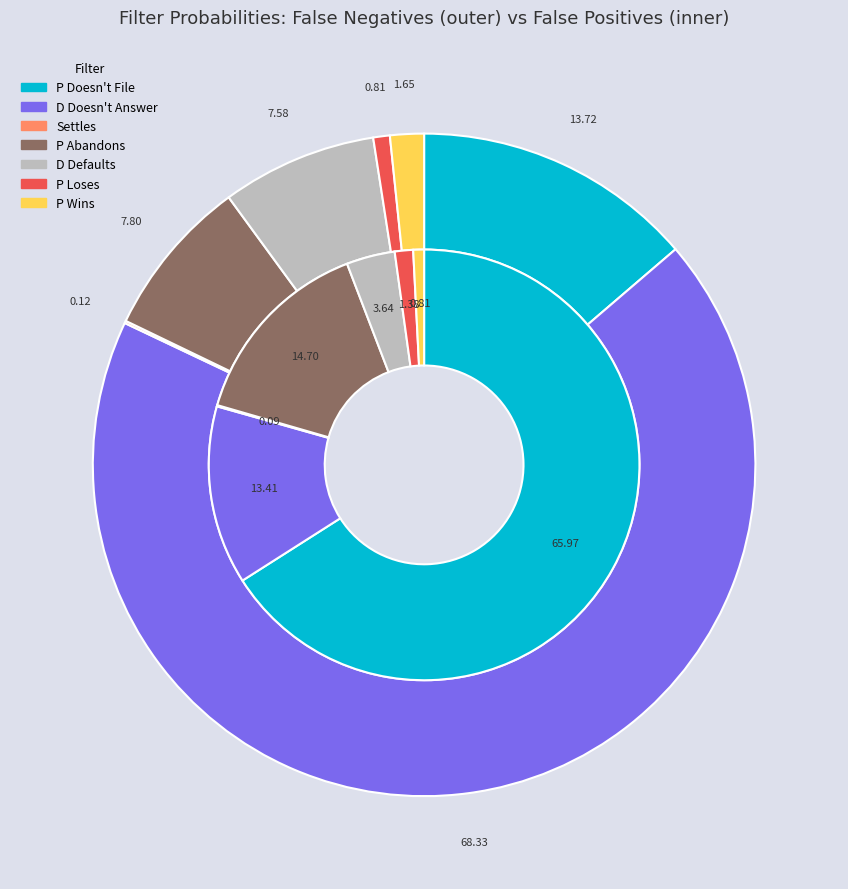

Rank the categories by value from highest to lowest.

D Doesn't Answer, P Doesn't File, P Abandons, D Defaults, P Wins, P Loses, Settles